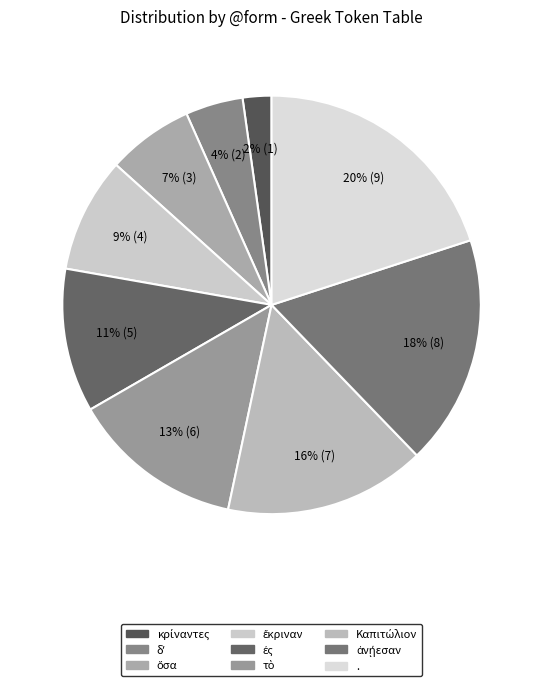

What is the largest slice in the pie chart?

.